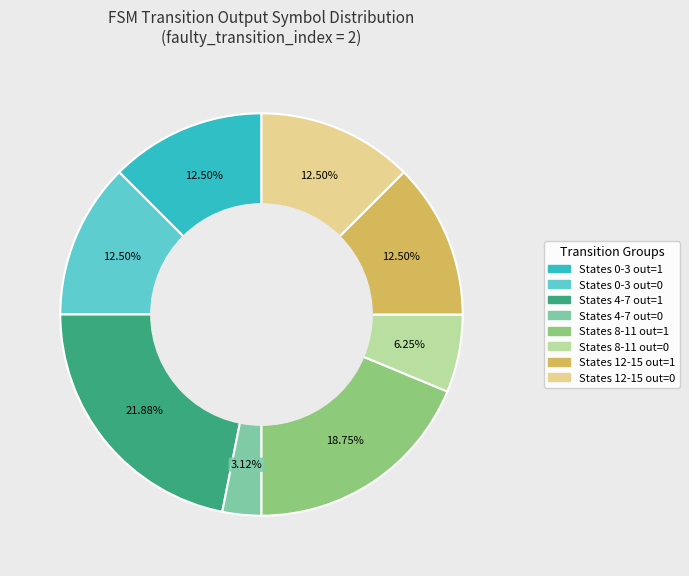

Does any single category account for the majority?

No